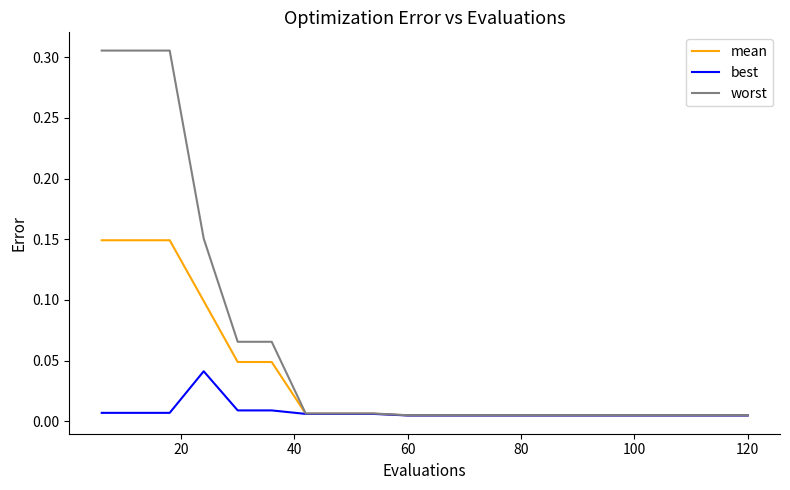

How many lines are shown in the chart?

3